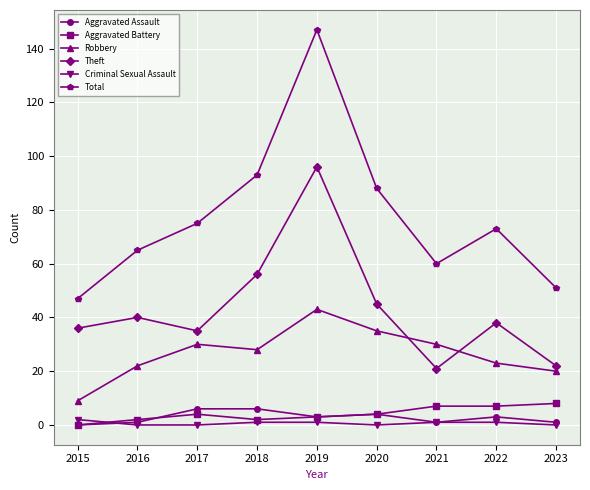

Is this an area chart (filled region under the line)?

No